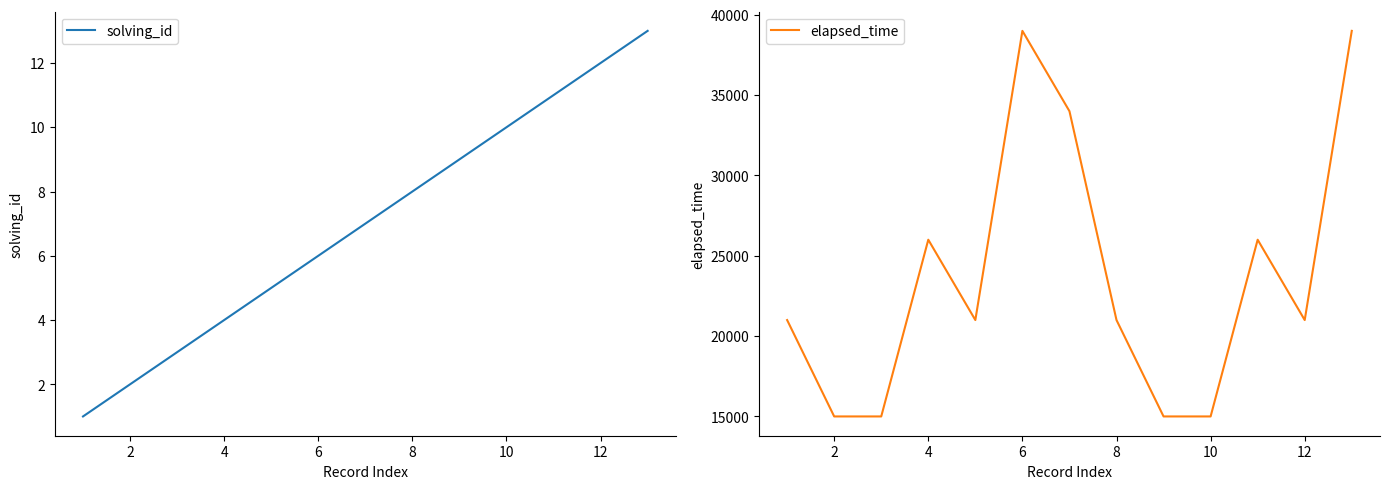

Which series has the largest total across all categories?

elapsed_time